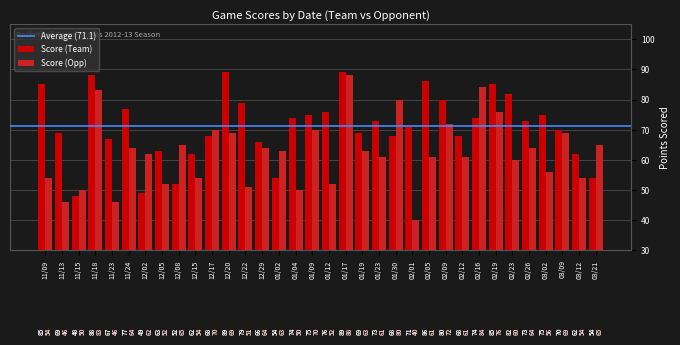

What value does the Score (Opp) series have at 12/05, to the nearest 10?

50